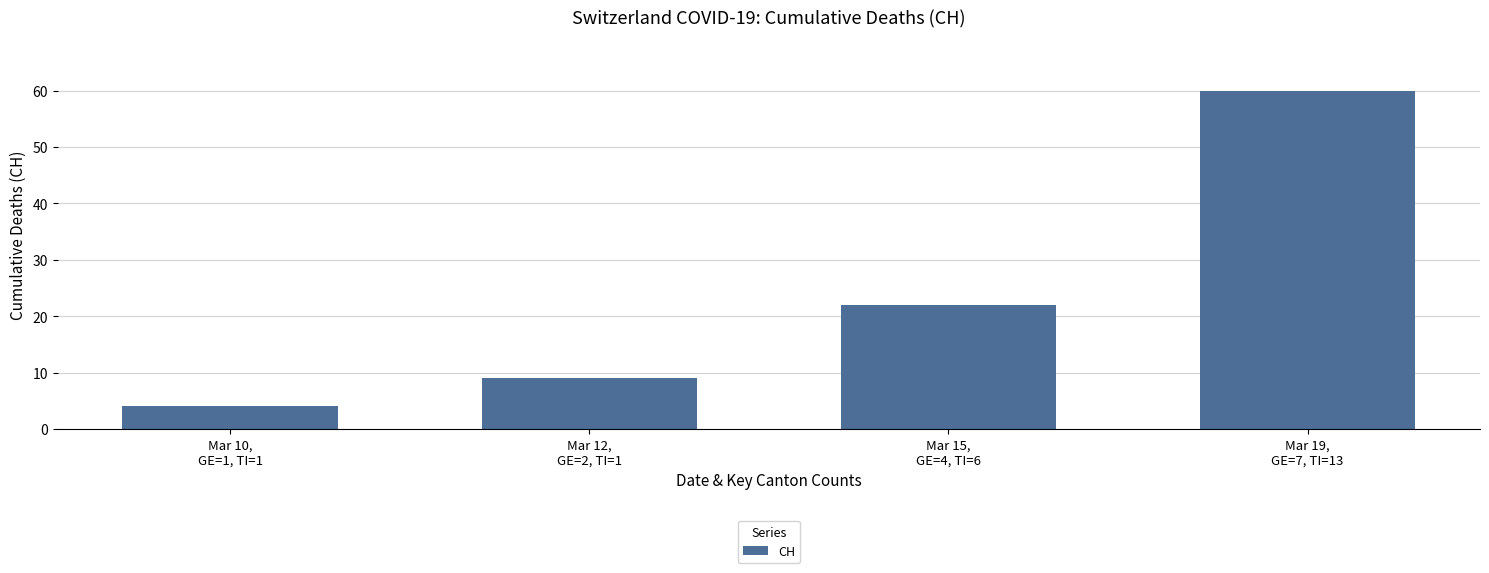

Rank the categories by value from lowest to highest.

Mar 10,
GE=1, TI=1, Mar 12,
GE=2, TI=1, Mar 15,
GE=4, TI=6, Mar 19,
GE=7, TI=13